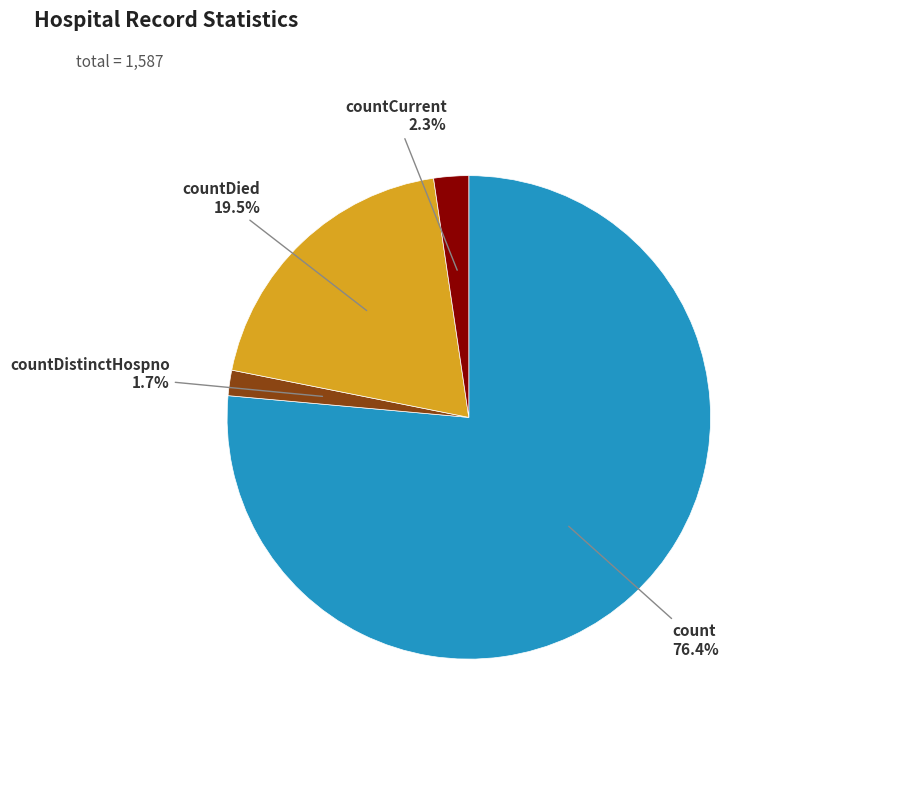

To the nearest percent, what is the average slice percentage?

25%